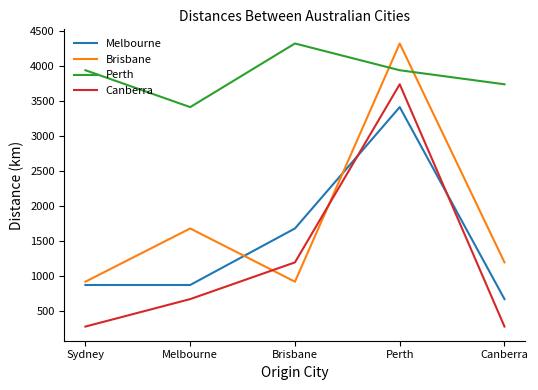

What are all the series names shown in the legend?

Melbourne, Brisbane, Perth, Canberra